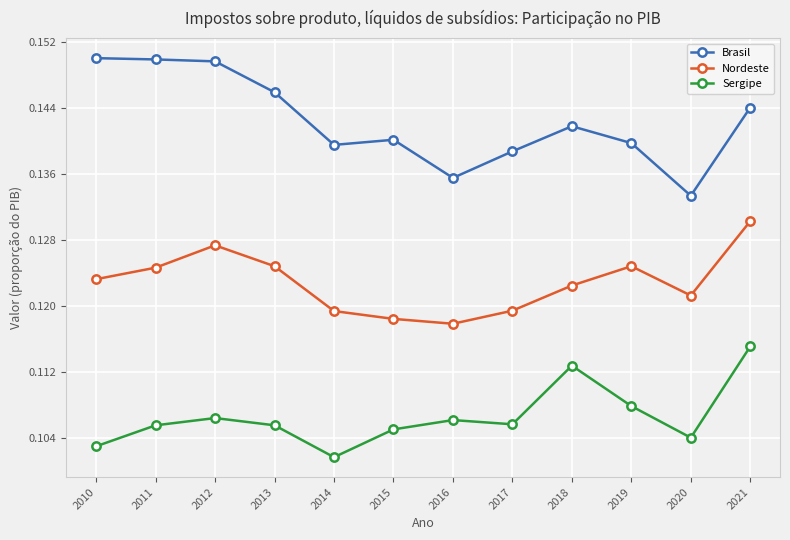

True or false: Brasil has more than 0 points higher than both neighbors.

True